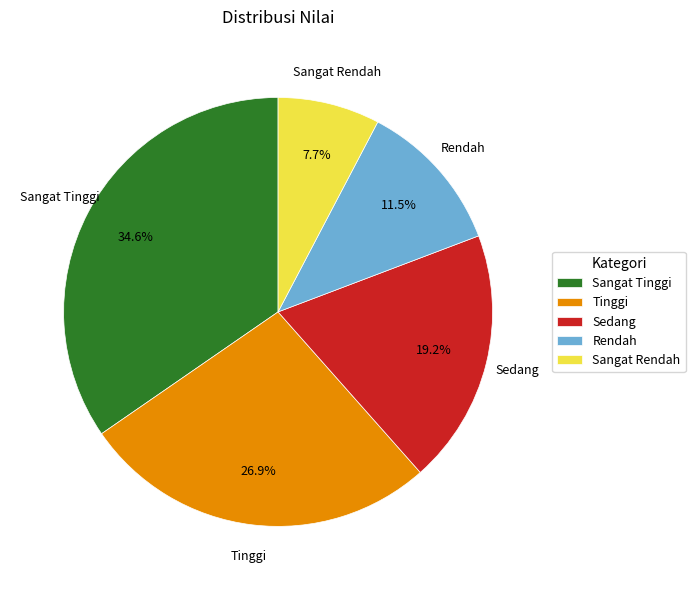

Which slice is the largest?

Sangat Tinggi